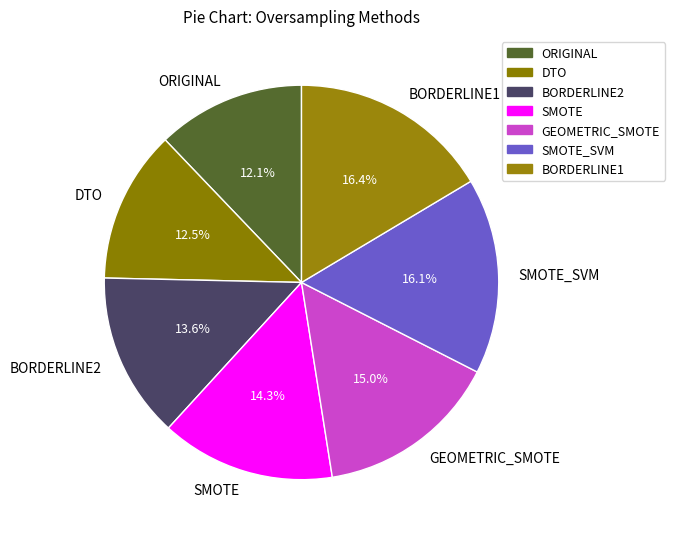

Is BORDERLINE2 the majority of the pie?

No